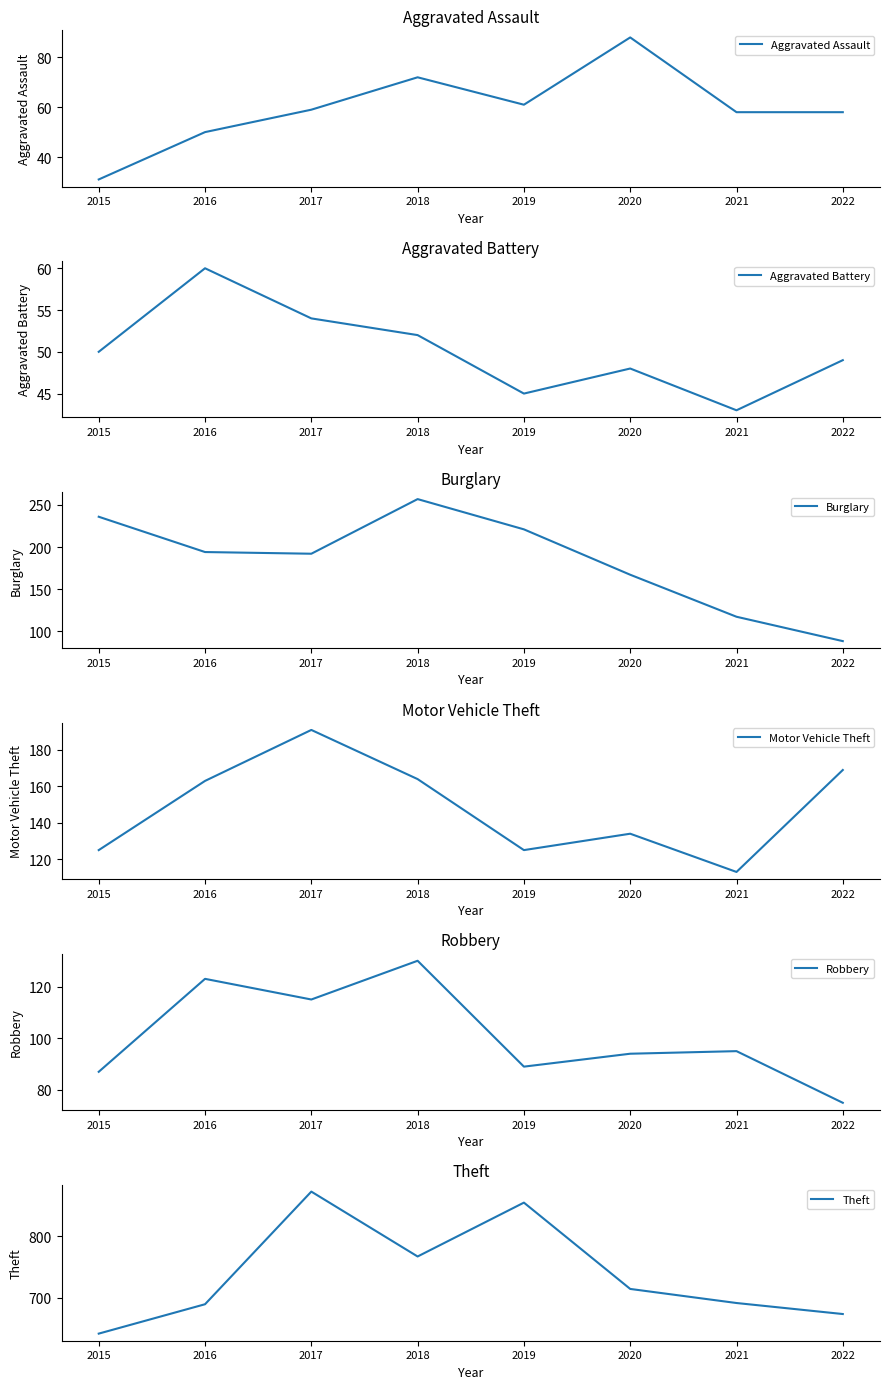

What is the value of the Robbery point at the 5th from the left?

89